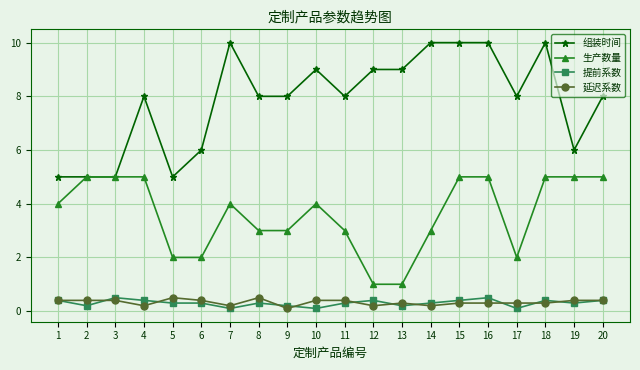

What is the difference between the 提前系数 values at 18 and 19?

0.1